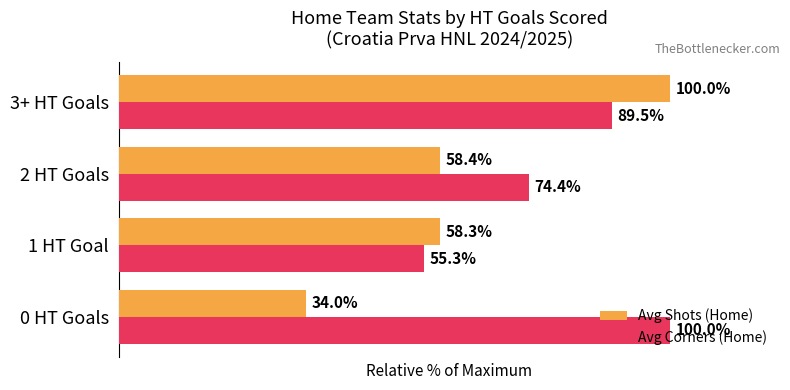

Rank the categories by Avg Corners (Home) value from highest to lowest.

0 HT Goals, 3+ HT Goals, 2 HT Goals, 1 HT Goal